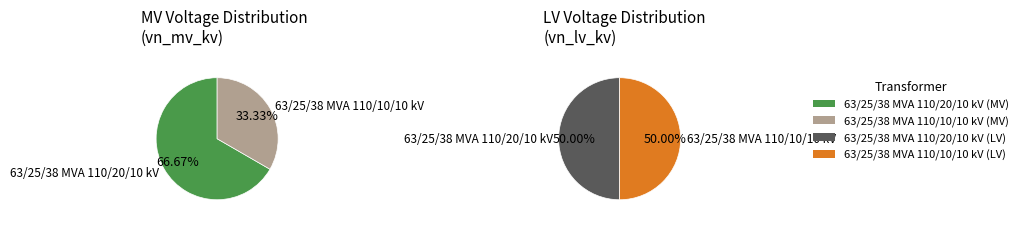

To the nearest percent, what portion does 63/25/38 MVA 110/10/10 kV represent?

33%